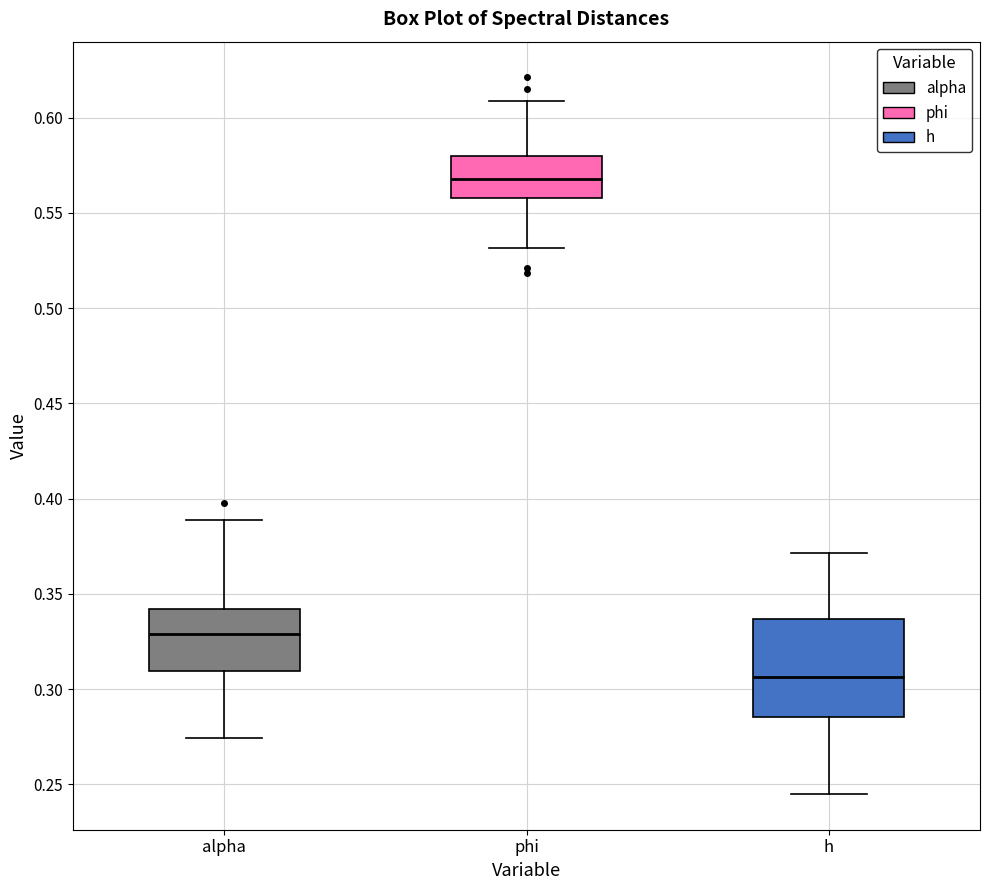

Comparing the boxes themselves (not the whiskers), which one is the tallest?

h